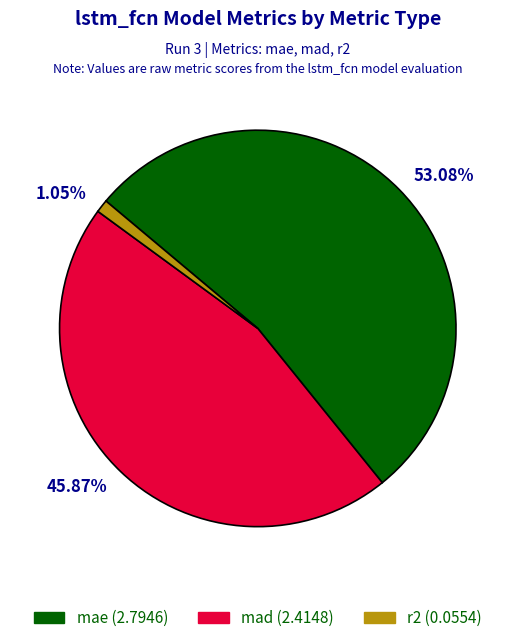

Count the number of slices in the pie.

3